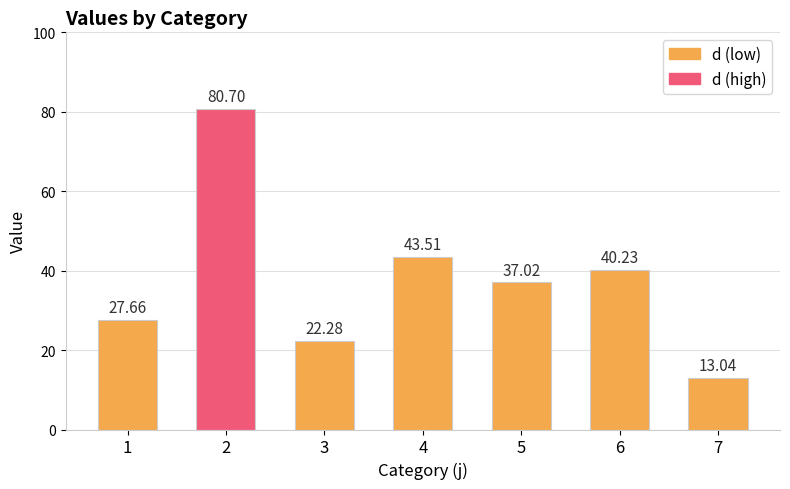

At which label is the value closest to 46?

4